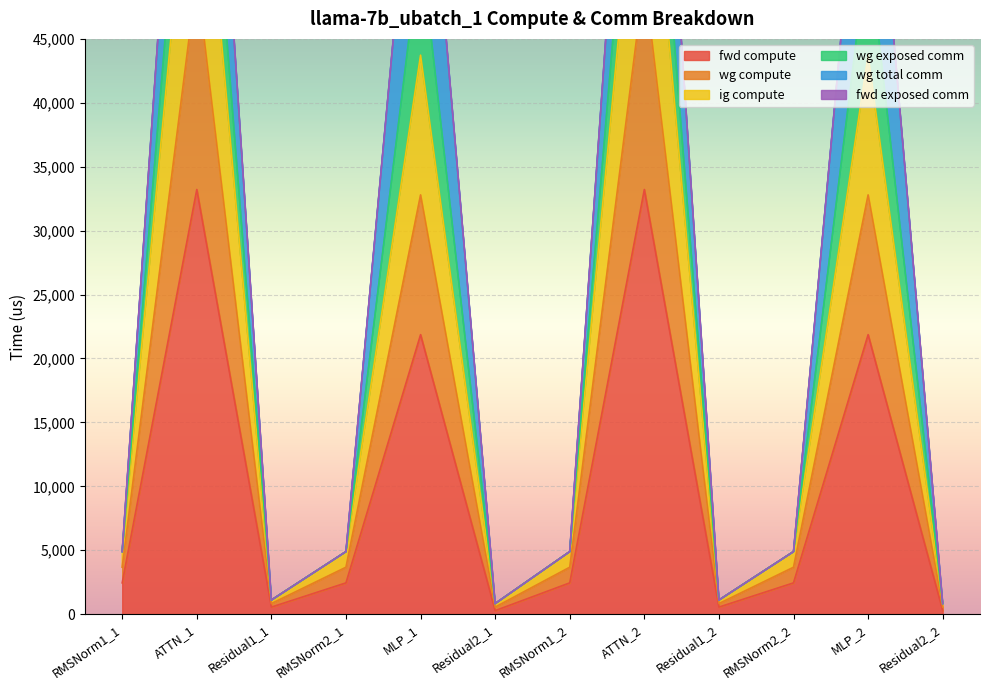

True or false: wg compute and ig compute intersect in this chart.

False